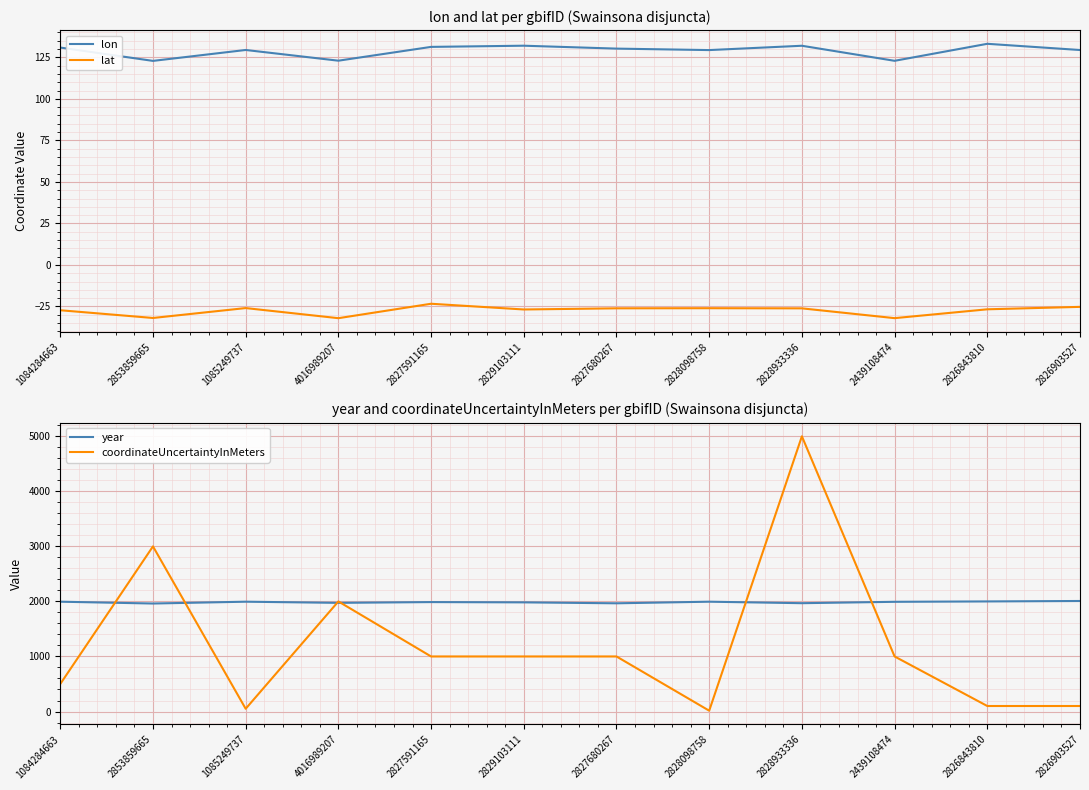

Rank the series by their maximum value, from highest to lowest.

coordinateUncertaintyInMeters, year, lon, lat